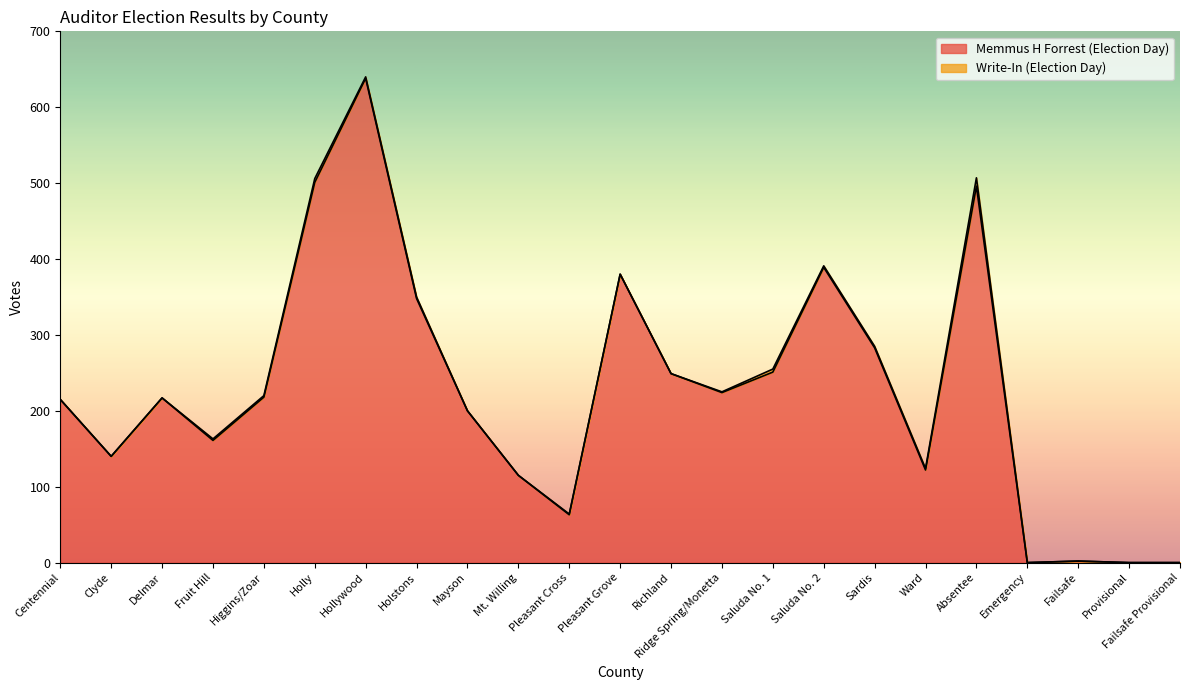

How many lines are shown in the chart?

2